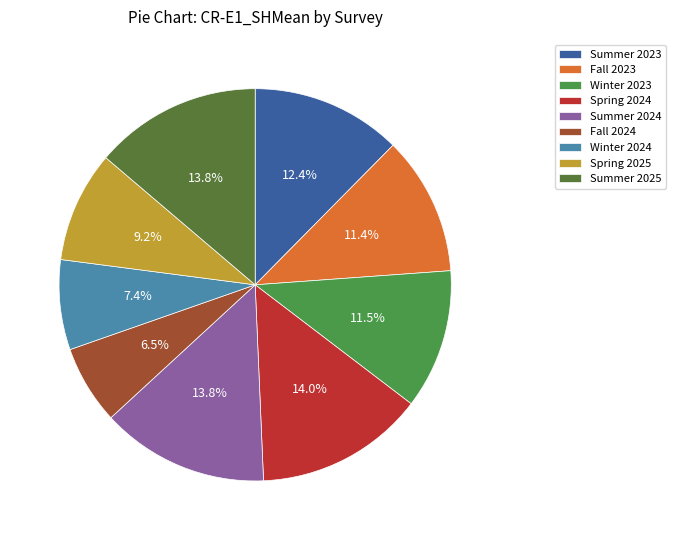

What portion of the pie excludes Winter 2023?

88.5%